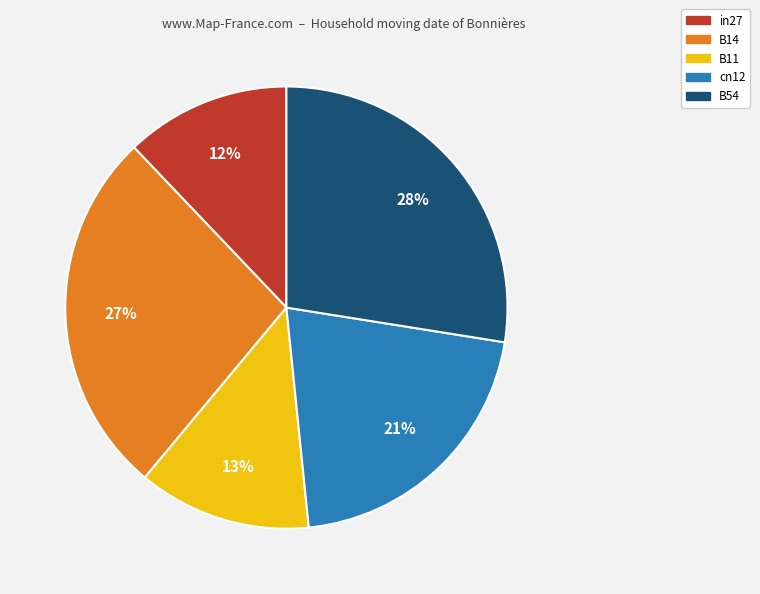

Is there any slice that represents more than half of the pie?

No